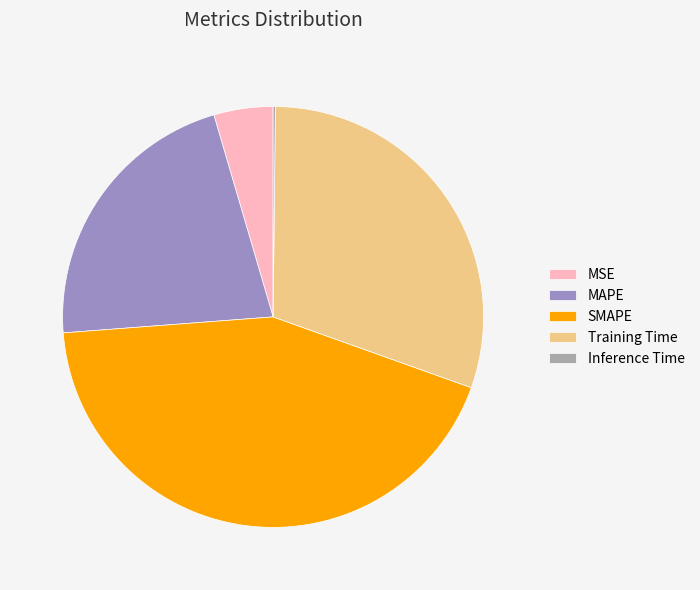

Is it true that MAPE is 28% of the pie?

False